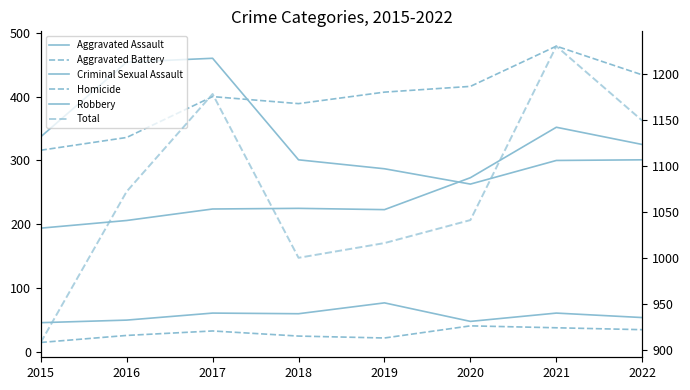

What are all the series names shown in the legend?

Aggravated Assault, Aggravated Battery, Criminal Sexual Assault, Homicide, Robbery, Total